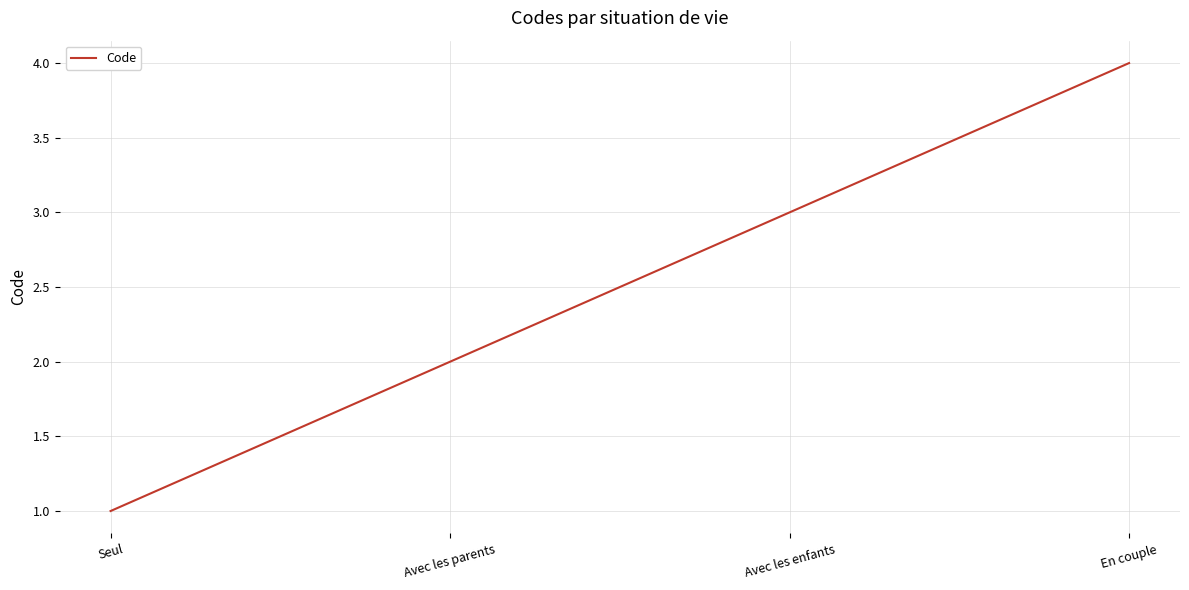

Read the value at En couple.

4